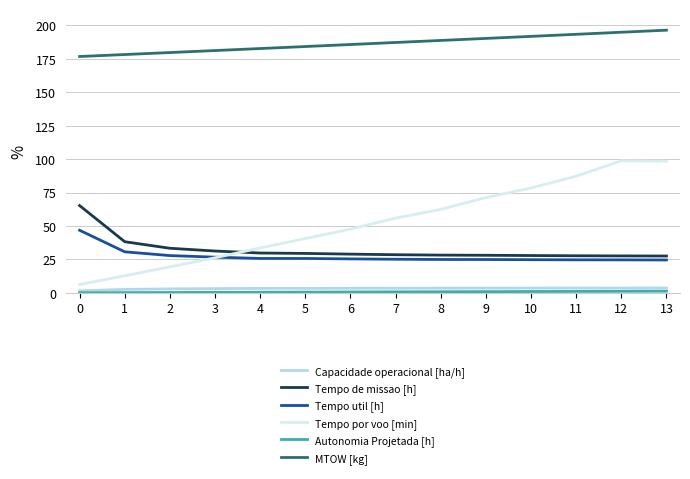

What is the maximum value shown in the chart?

196.4